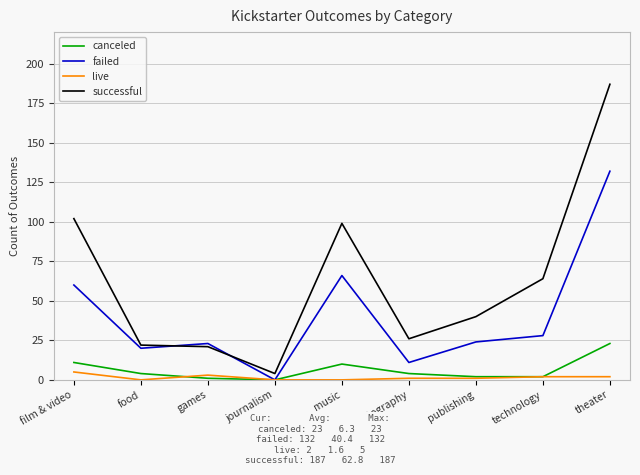

Count the number of data series in this chart.

4